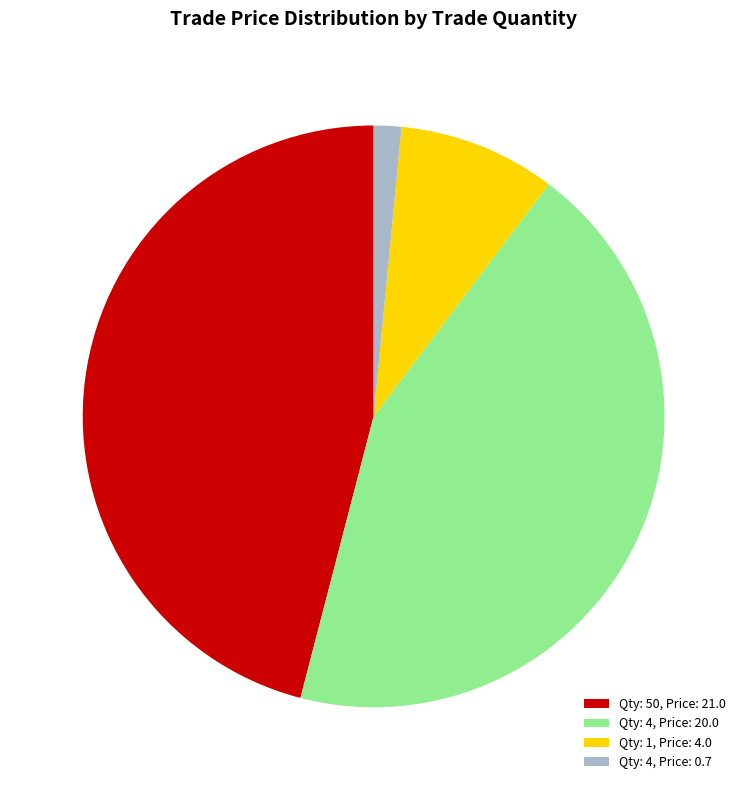

True or false: Qty: 50, Price: 21.0 accounts for 46% of the total.

True